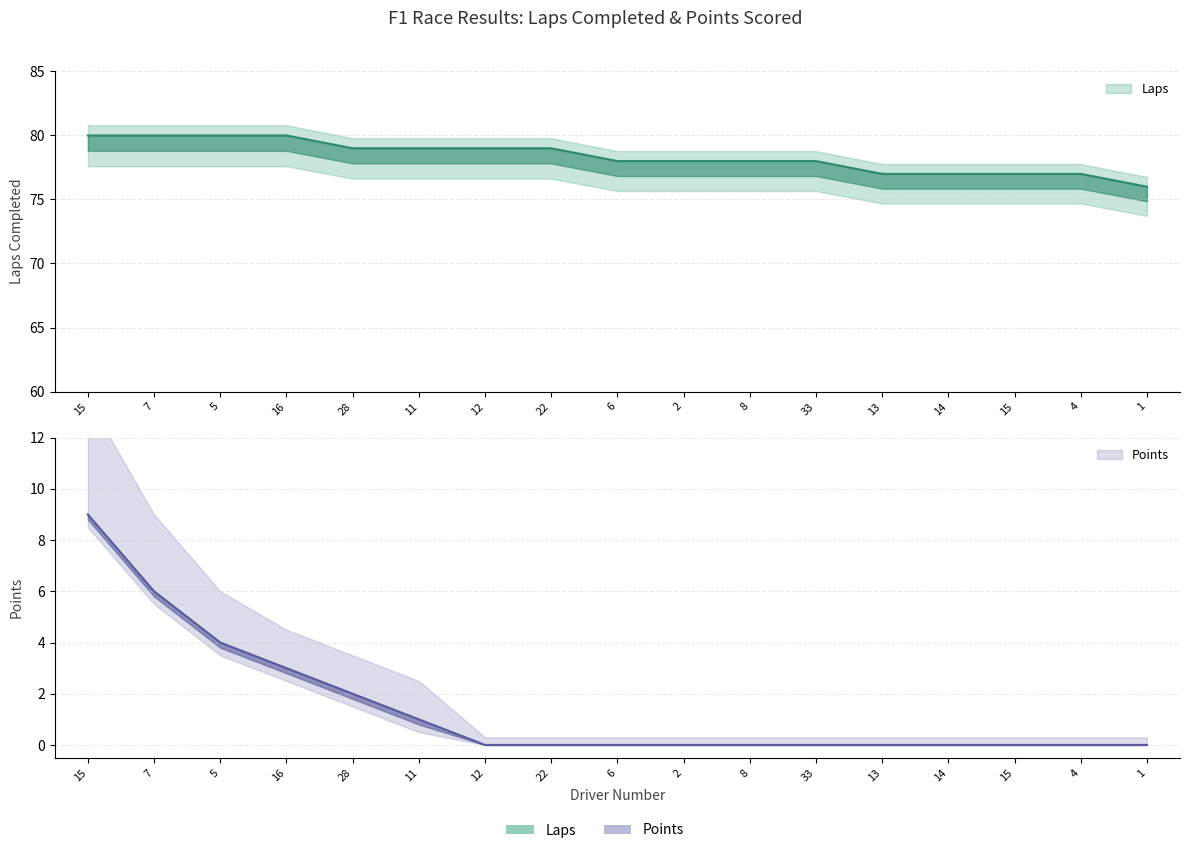

What is the label of the 5th point from the left?

28